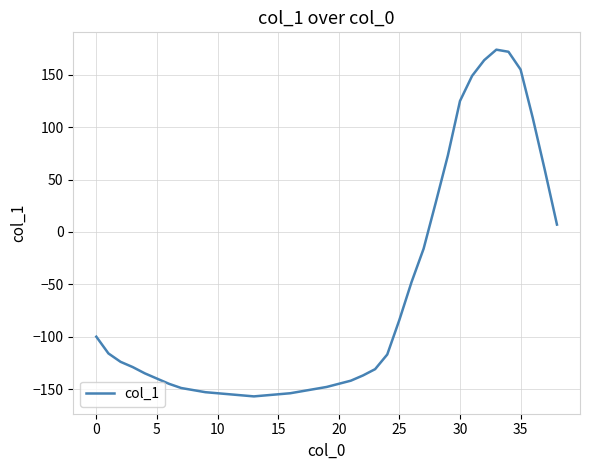

How many positive values are there?

11